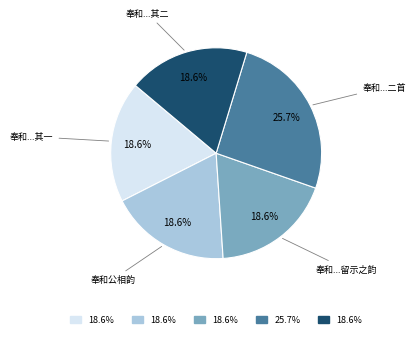

Is there any slice that represents more than half of the pie?

No